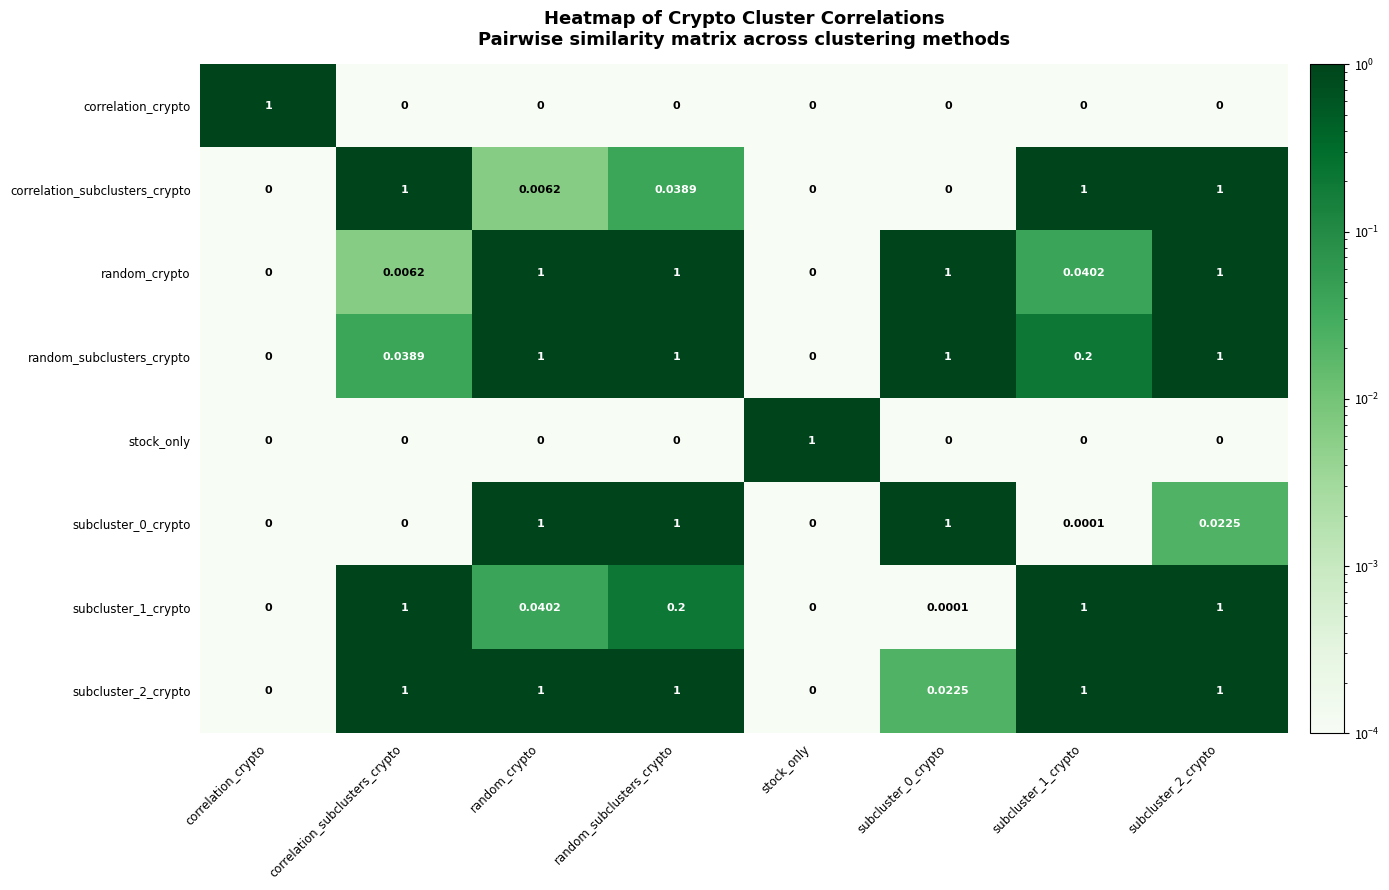

Is the value of subcluster_0_crypto at stock_only greater than the value of subcluster_2_crypto at subcluster_1_crypto?

No